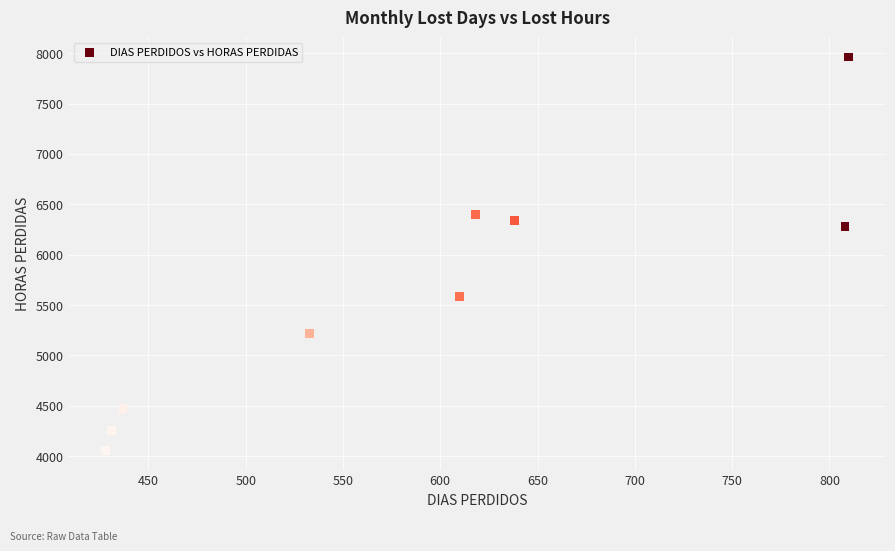

What is the range of Y values (max minus min)?

3904